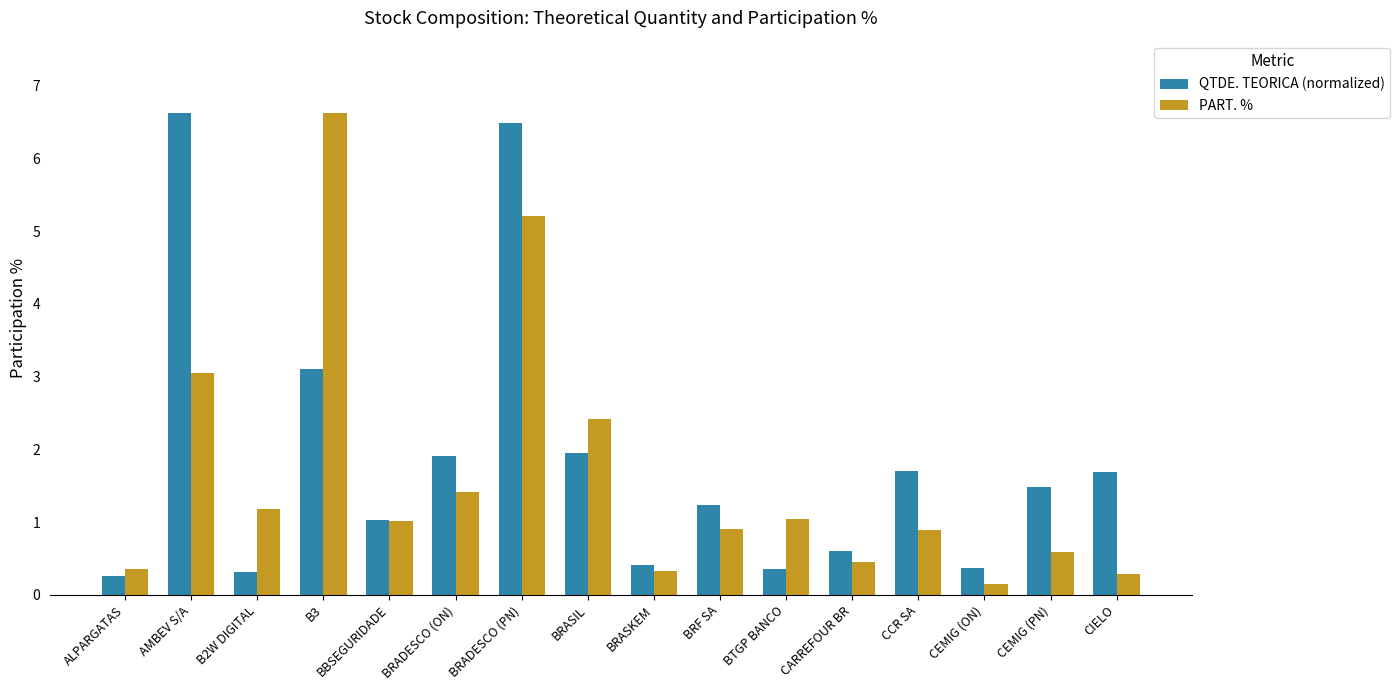

Reading left to right, extract all data points from this chart.

QTDE. TEORICA (normalized): 0.3	6.6	0.3	3.1	1.0	1.9	6.5	2.0	0.4	1.2	0.4	0.6	1.7	0.4	1.5	1.7
PART. %: 0.3	3.1	1.2	6.6	1.0	1.4	5.2	2.4	0.3	0.9	1.0	0.4	0.9	0.1	0.6	0.3